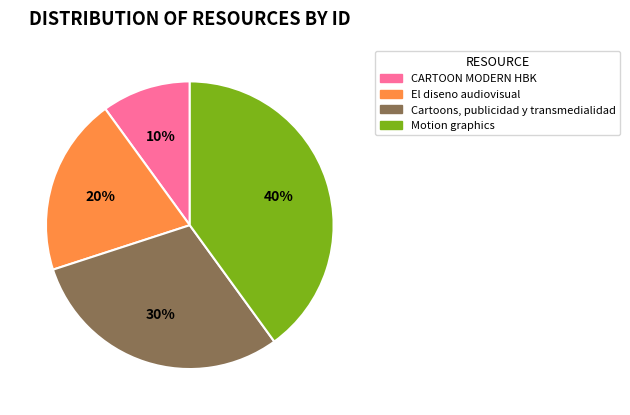

Between Cartoons, publicidad y transmedialidad and Motion graphics, which is larger?

Motion graphics